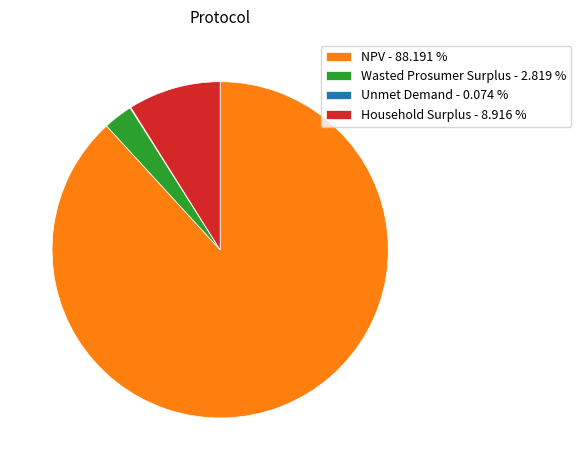

Approximately how many times larger is the value at Wasted Prosumer Surplus - 2.819 % compared to Household Surplus - 8.916 %?

0.3